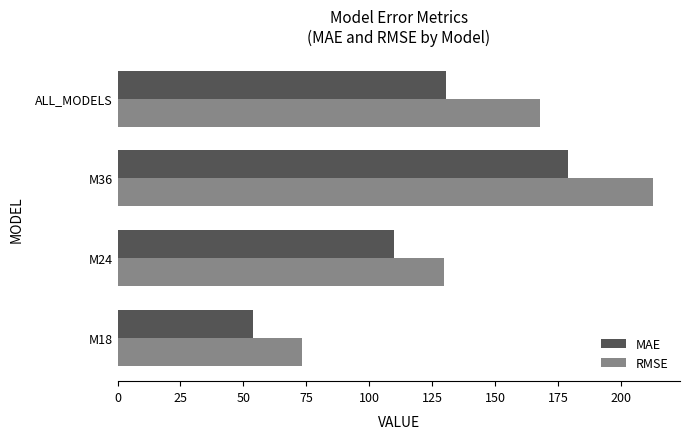

Rank the series by their average value, from highest to lowest.

RMSE, MAE